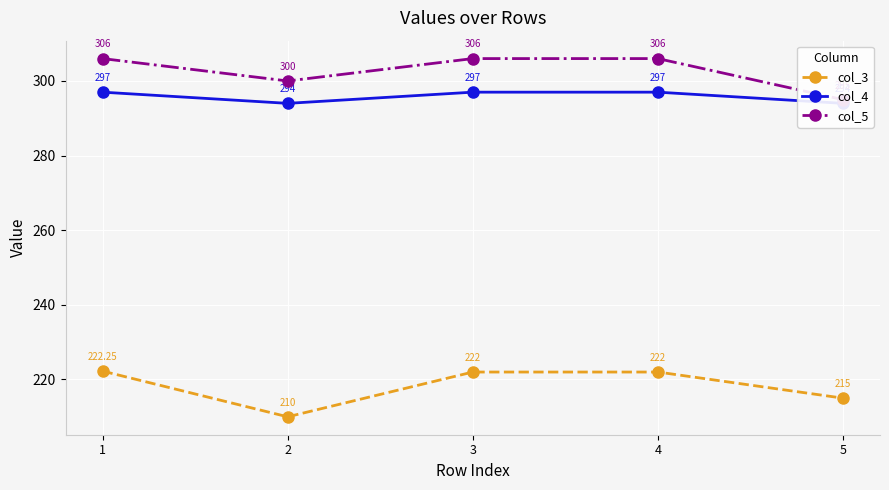

How many values in the col_3 series are below 222?

2